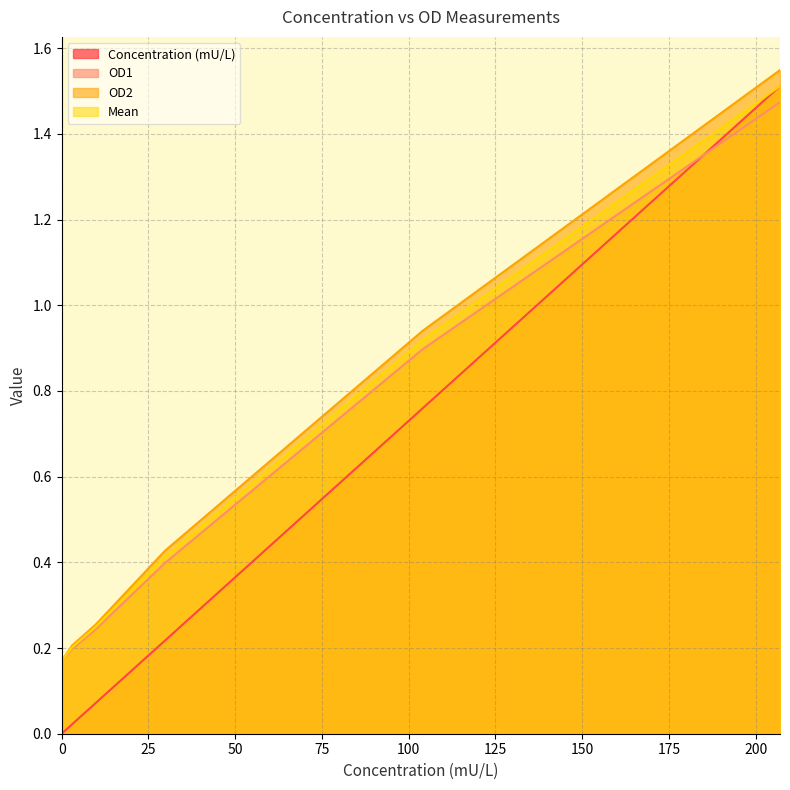

What position from the right is 9.74?

4